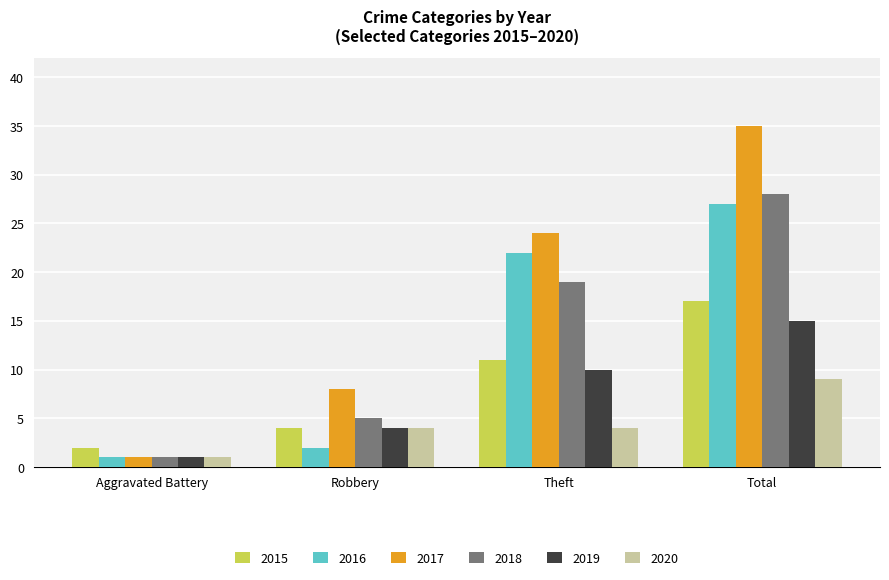

At which label is 2016 closest to 14?

Theft